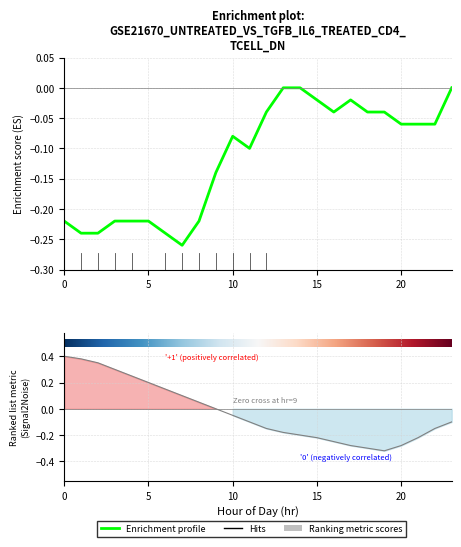

What is the difference between the second highest and second lowest values in the temp series?

0.2